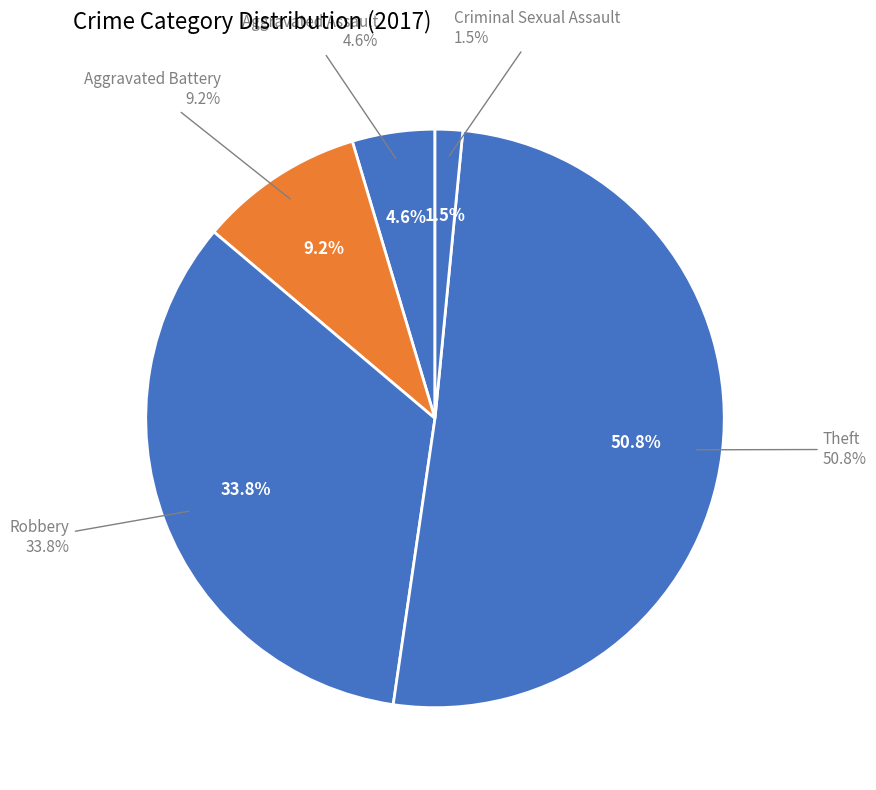

The Criminal Sexual Assault slice represents 9% of the pie. True or false?

False